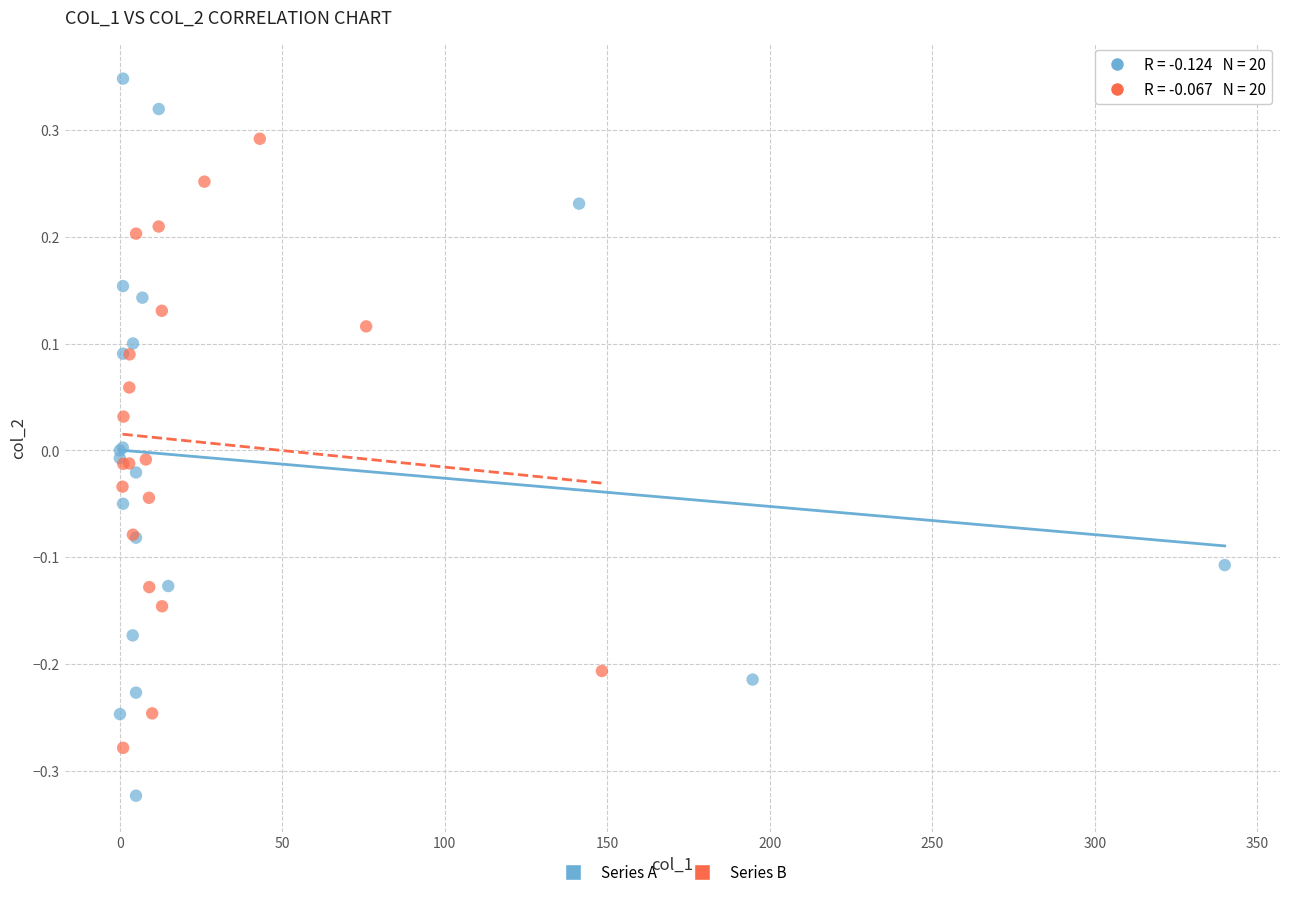

Which series has the widest spread of Y values?

Series A